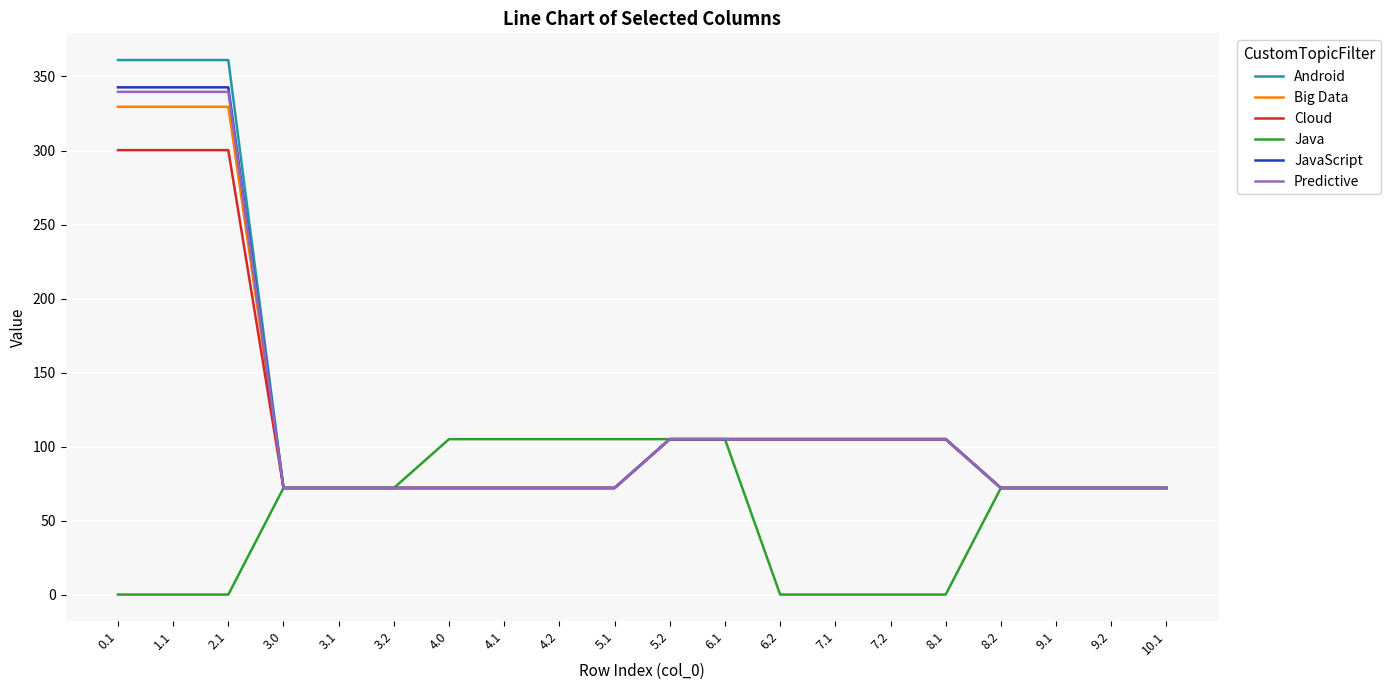

Is the value of JavaScript at 8.1 greater than the value of Java at 6.2?

Yes